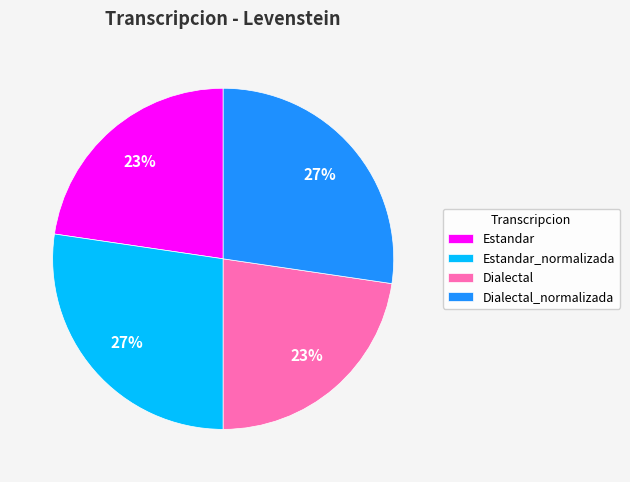

Is it true that Dialectal_normalizada is 38% of the pie?

False